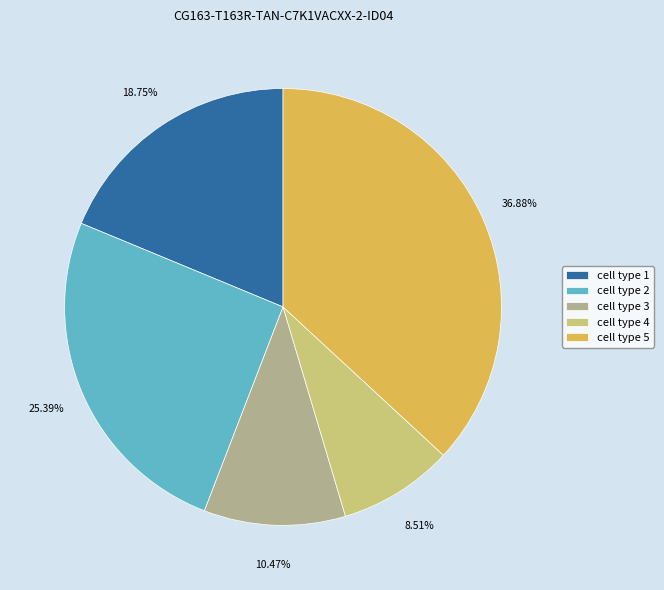

Do cell type 5 and cell type 4 together represent more than half of the pie?

No